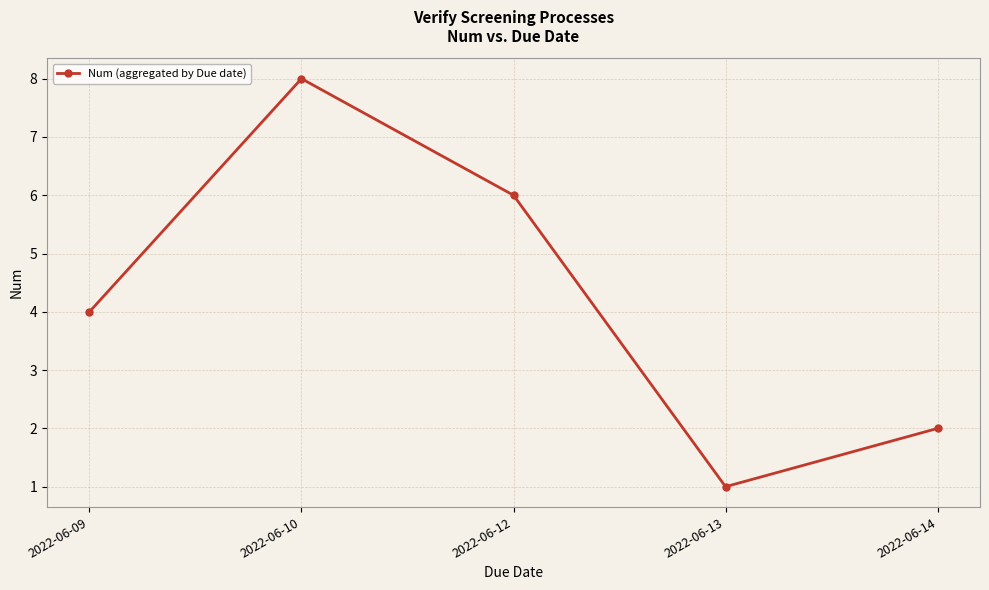

How many interior local peaks (higher than both neighbors) does the data have?

1